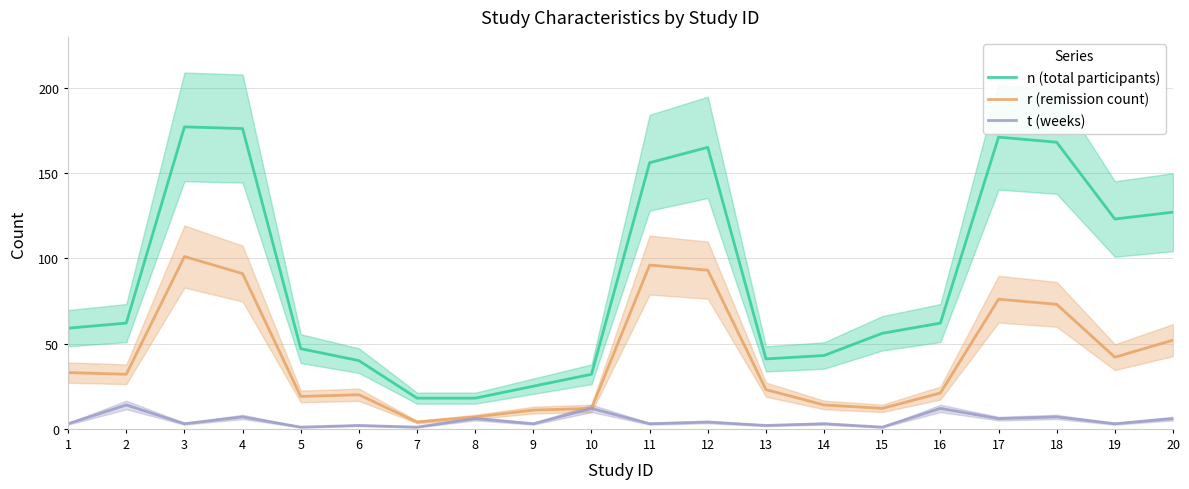

Which category has the lowest value across all series?

5